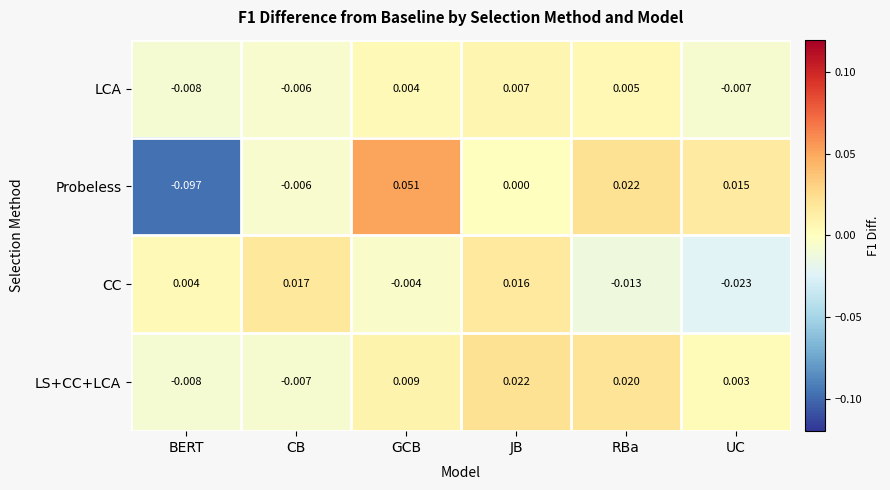

At how many categories does at least one series exceed 0?

6